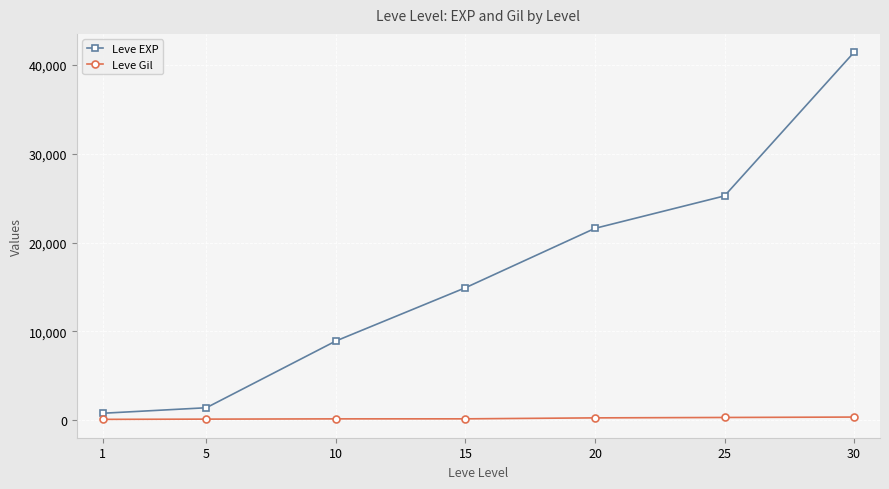

List the series in order of their overall mean, highest first.

Leve EXP, Leve Gil